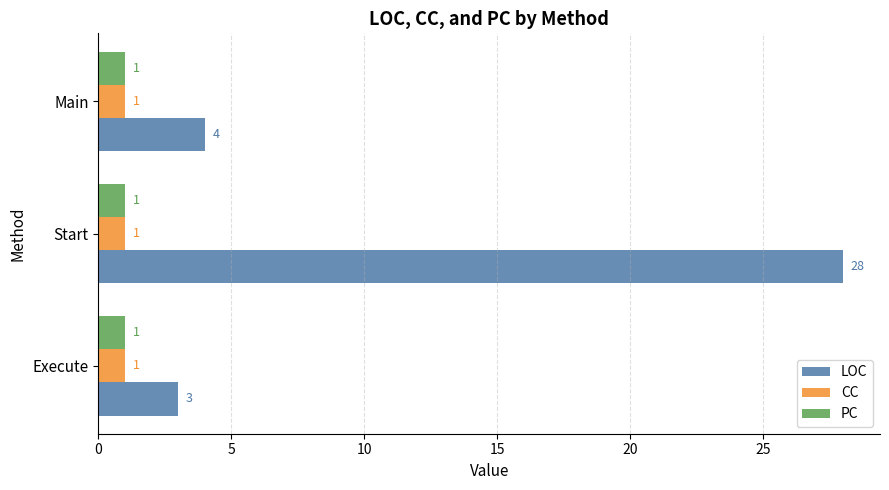

Which label corresponds to the largest value in the chart?

Start